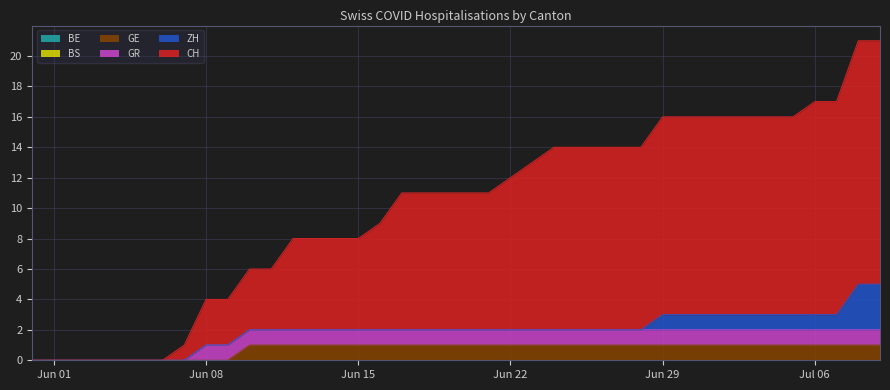

Reading left to right, transcribe all the data shown in this chart.

CH: 0	0	0	0	0	0	0	1	3	3	4	4	6	6	6	6	7	9	9	9	9	9	10	11	12	12	12	12	12	13	13	13	13	13	13	13	14	14	16	16
ZH: 0	0	0	0	0	0	0	0	0	0	0	0	0	0	0	0	0	0	0	0	0	0	0	0	0	0	0	0	0	1	1	1	1	1	1	1	1	1	3	3
GR: 0	0	0	0	0	0	0	0	1	1	1	1	1	1	1	1	1	1	1	1	1	1	1	1	1	1	1	1	1	1	1	1	1	1	1	1	1	1	1	1
GE: 0	0	0	0	0	0	0	0	0	0	1	1	1	1	1	1	1	1	1	1	1	1	1	1	1	1	1	1	1	1	1	1	1	1	1	1	1	1	1	1
BE: 0	0	0	0	0	0	0	0	0	0	0	0	0	0	0	0	0	0	0	0	0	0	0	0	0	0	0	0	0	0	0	0	0	0	0	0	0	0	0	0
BS: 0	0	0	0	0	0	0	0	0	0	0	0	0	0	0	0	0	0	0	0	0	0	0	0	0	0	0	0	0	0	0	0	0	0	0	0	0	0	0	0